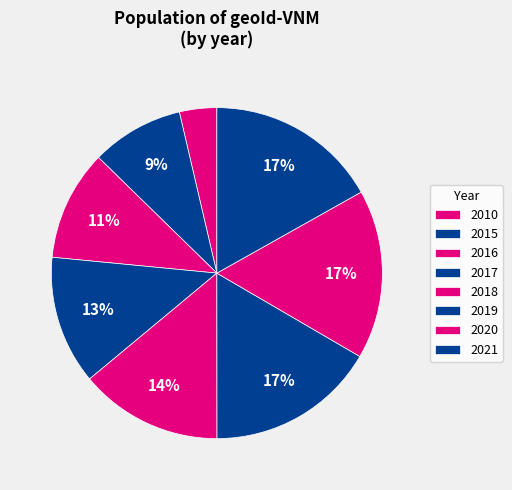

How many segments does this pie chart have?

8